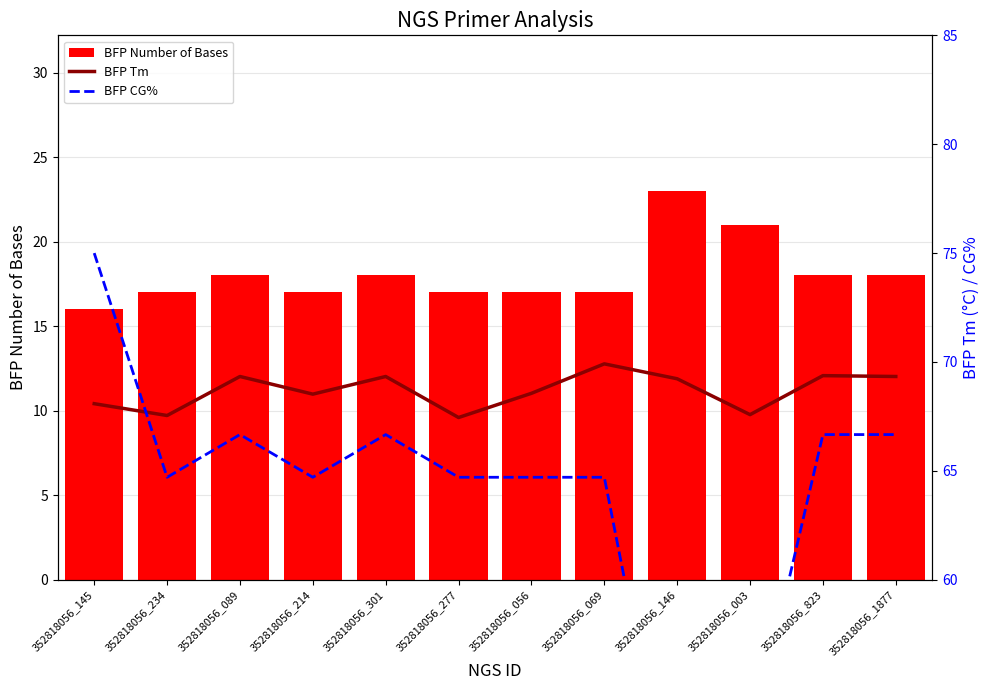

What value does the BFP Number of Bases series have at 352818056_301?

18